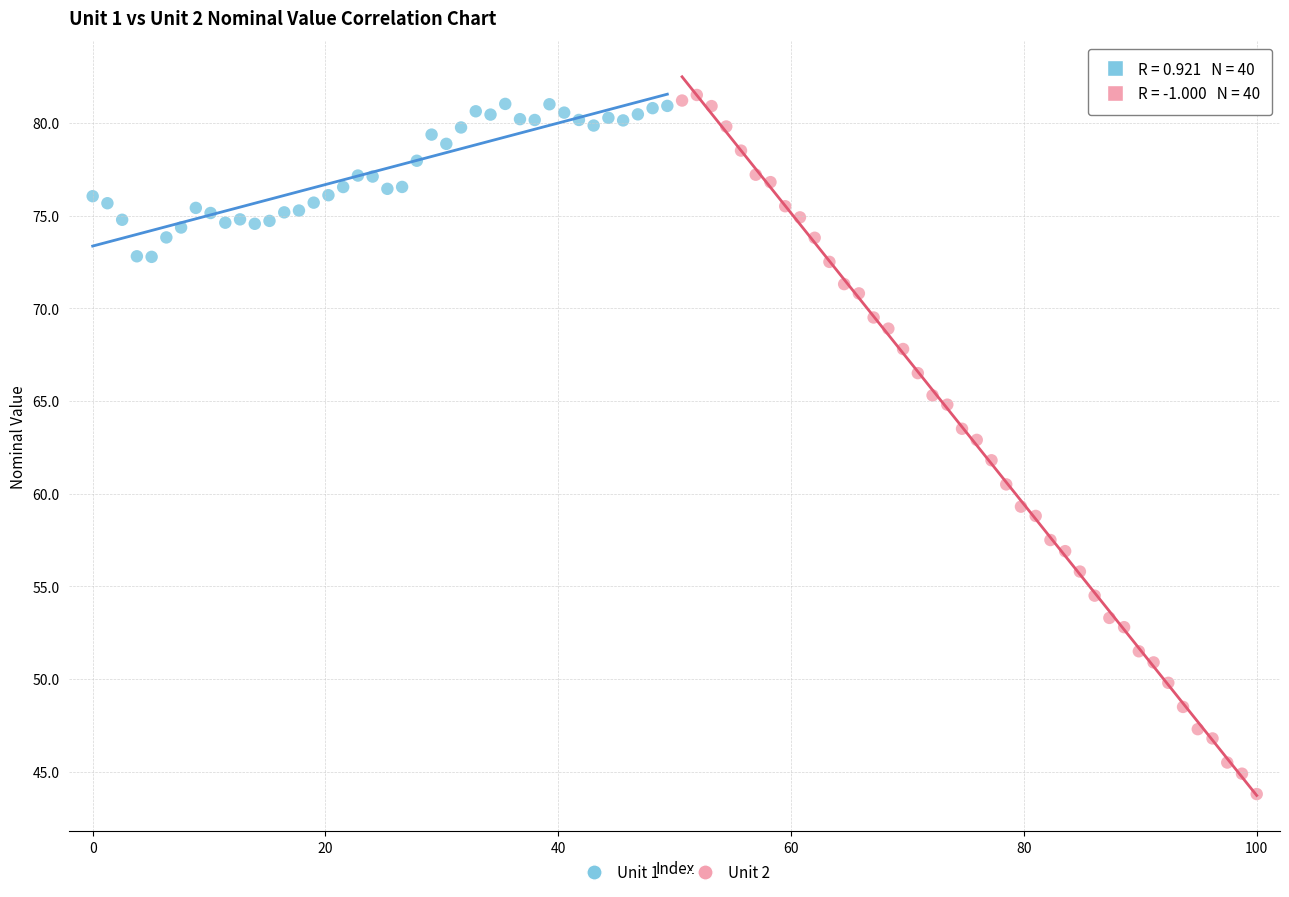

Which series reaches the minimum Y coordinate?

Unit 2